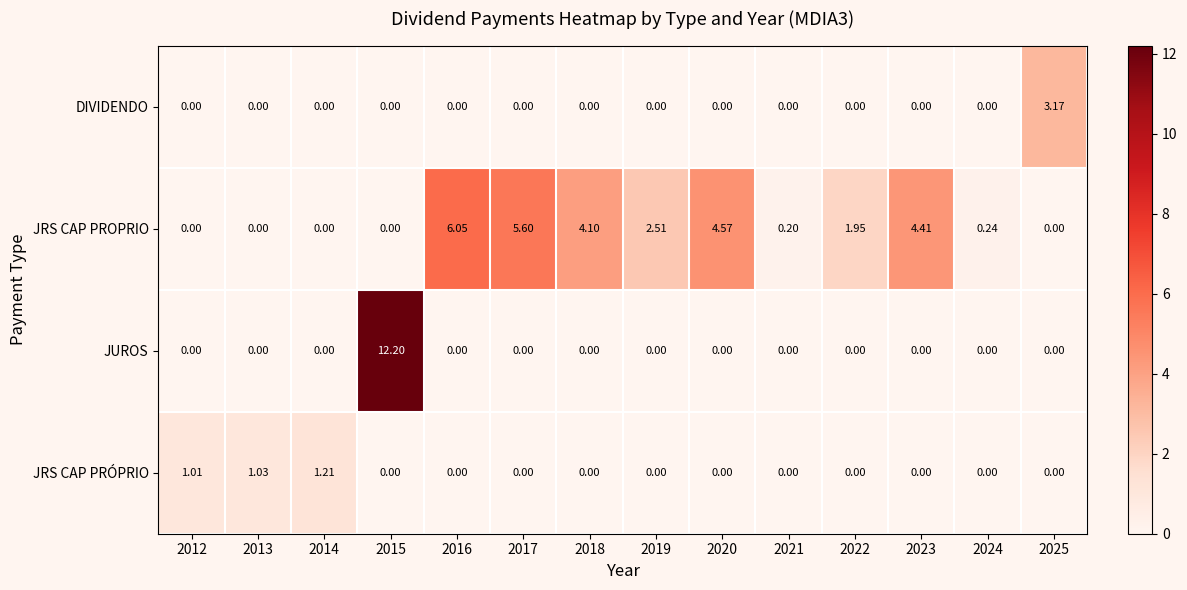

At which category is the sum across all series the highest?

2015